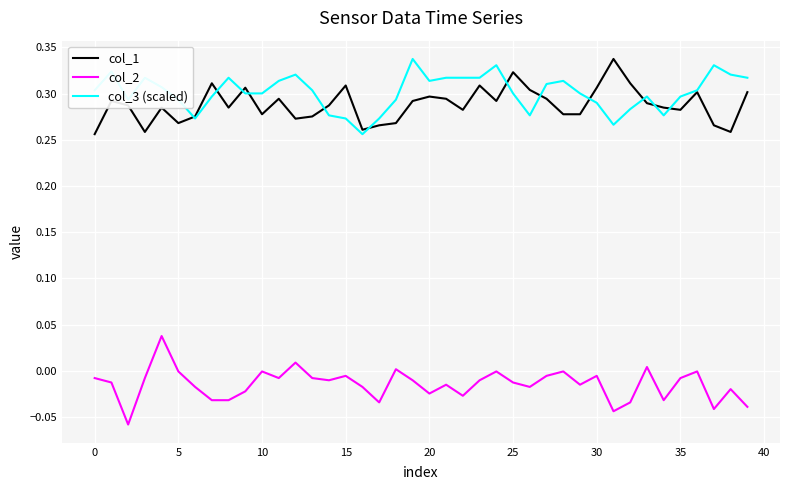

True or false: col_1 and col_2 intersect in this chart.

False